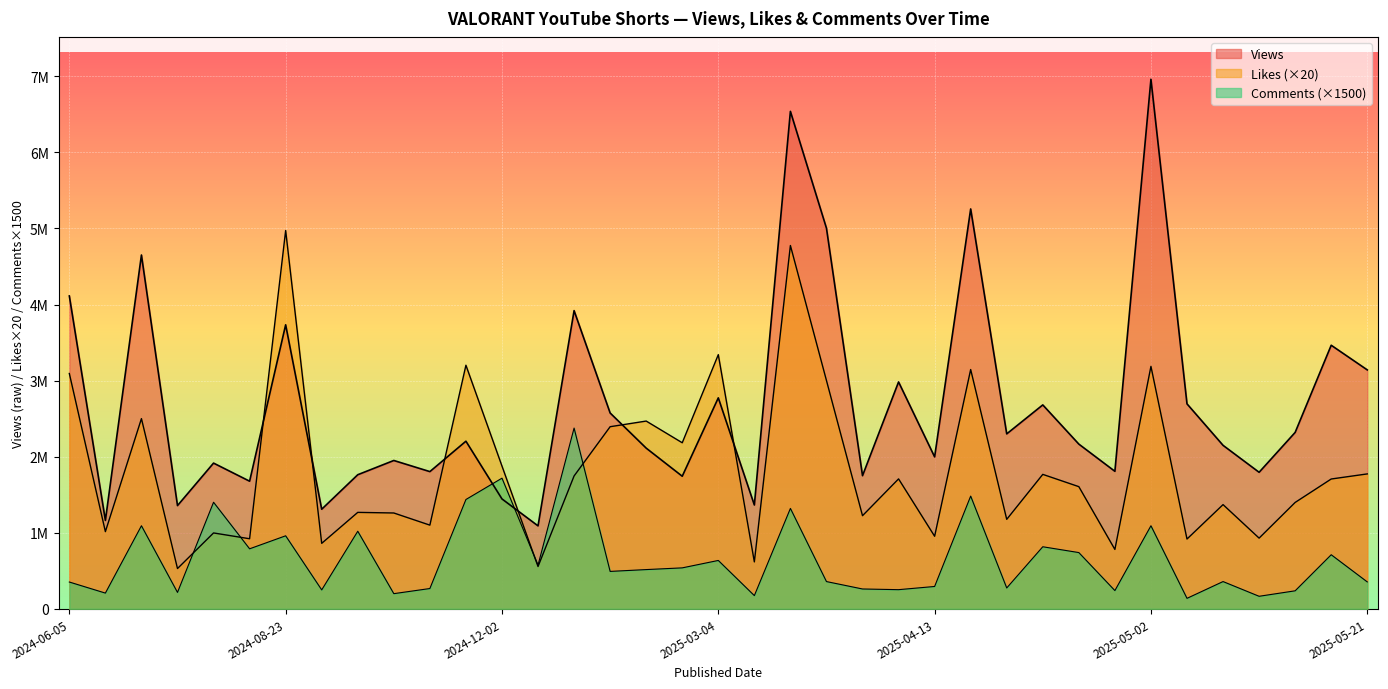

The Views series shows 913806 at 2024-10-25. True or false?

False